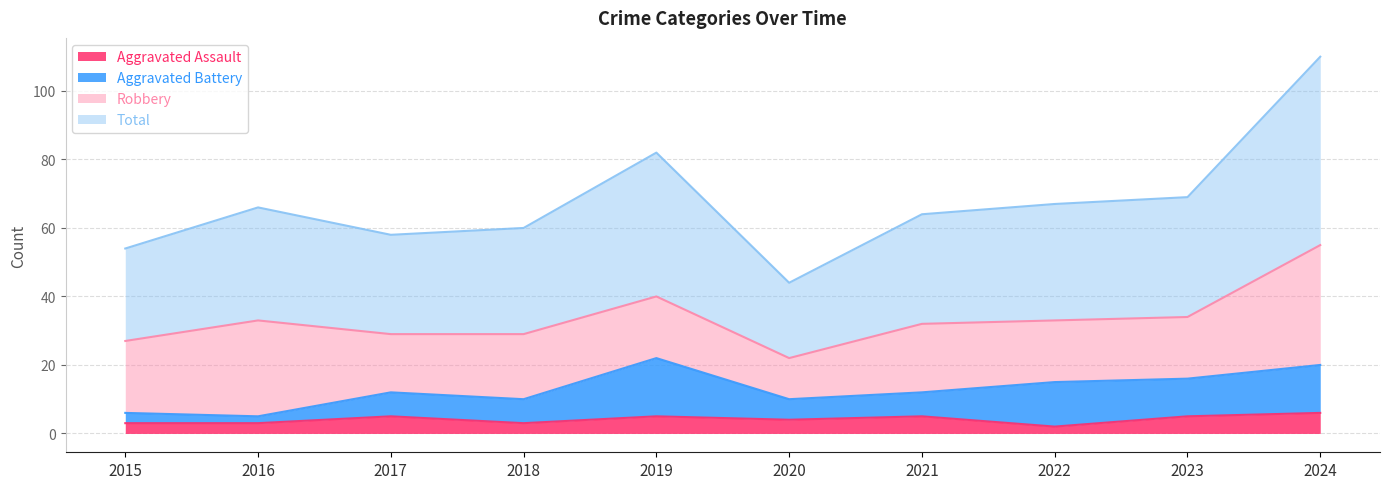

At which label is Aggravated Assault closest to 4?

2020